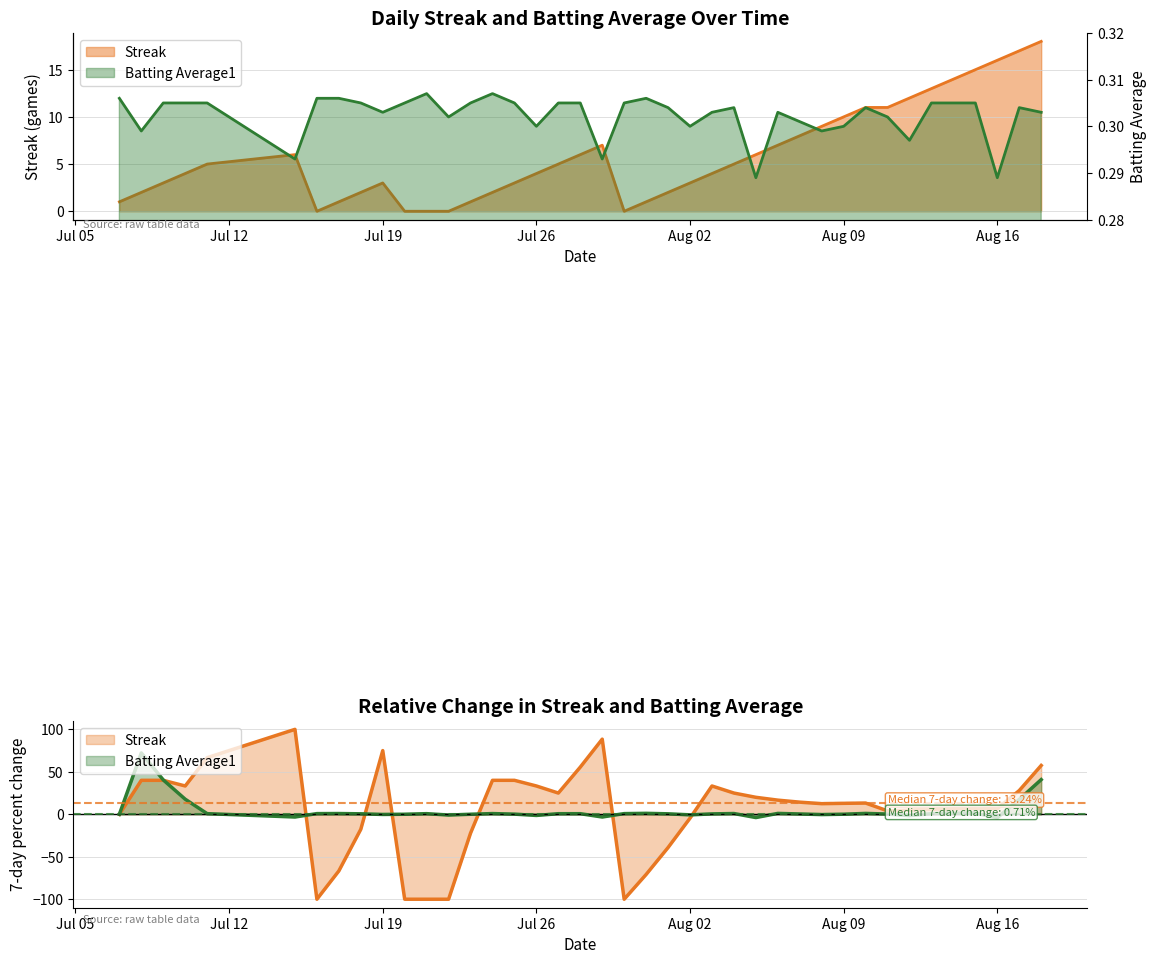

List the series in order of their peak value, lowest first.

Batting Average1, Streak